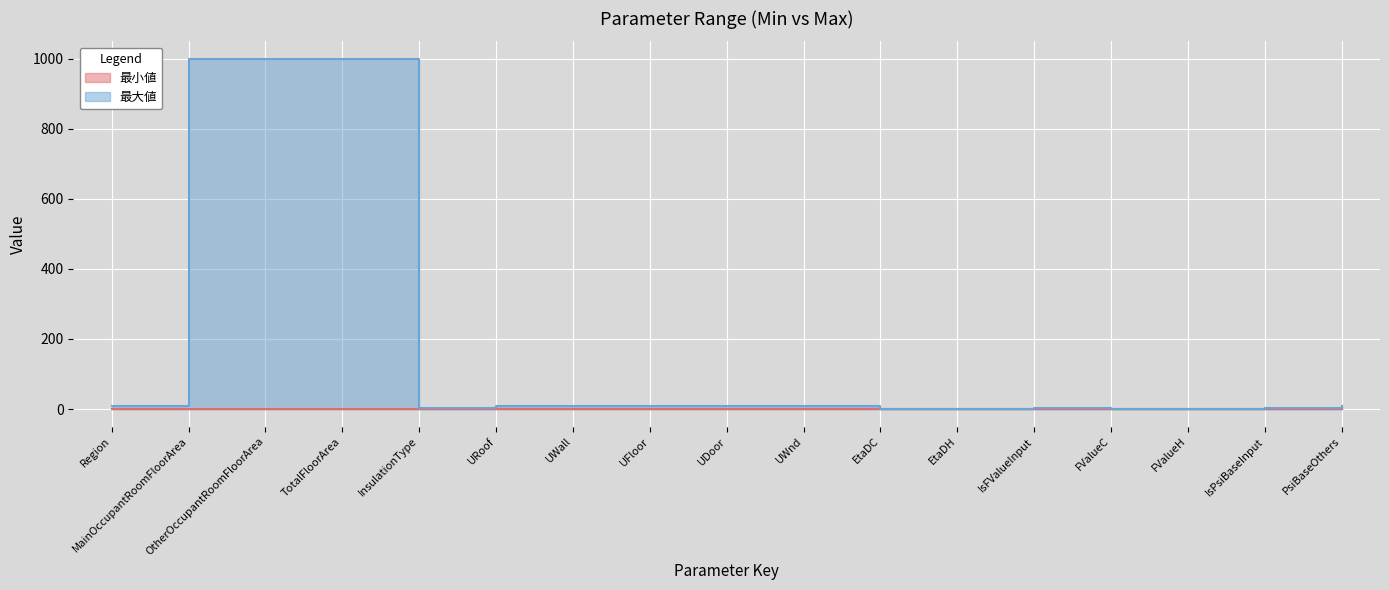

The chart shows a value of 1000.0 at TotalFloorArea. True or false?

True